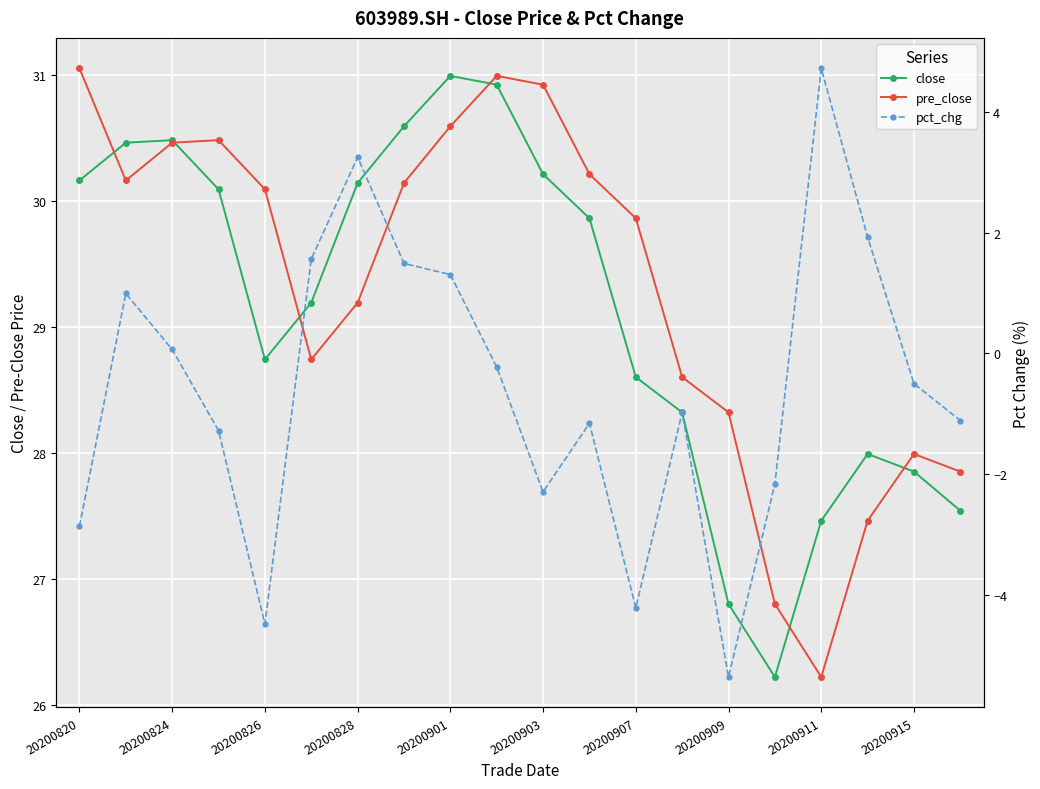

How many interior local valleys does the close series have?

2